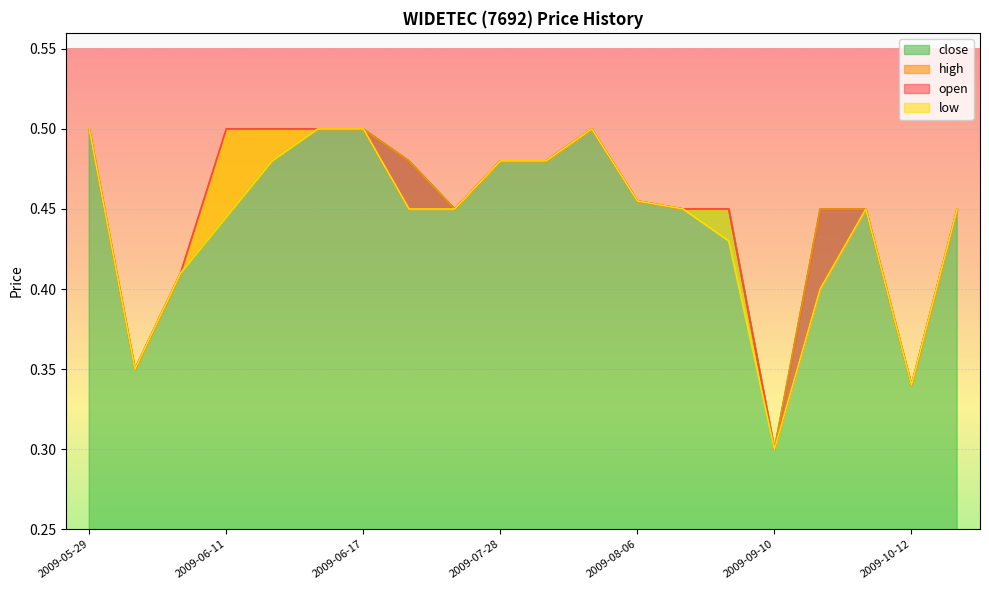

At which category does open reach its first local valley?

2009-06-09